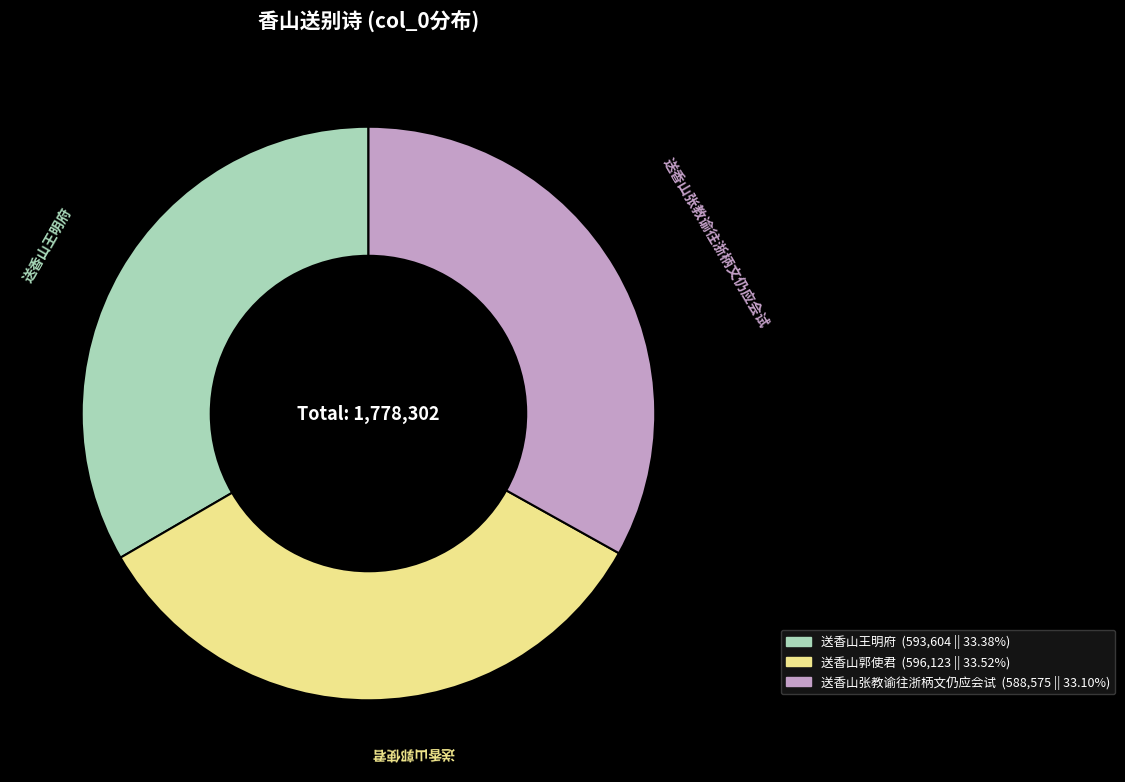

Does any single category account for the majority?

No